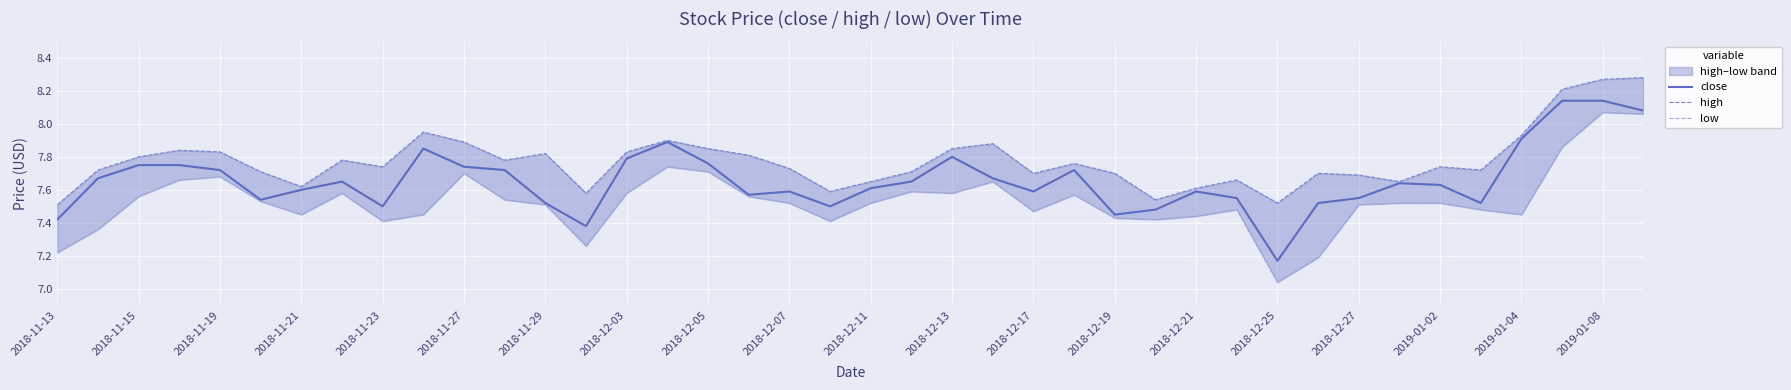

How many lines are shown in the chart?

3